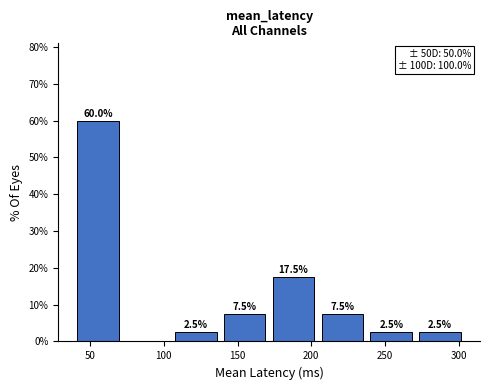

Which range on the x-axis has the tallest bar?

40 to 70